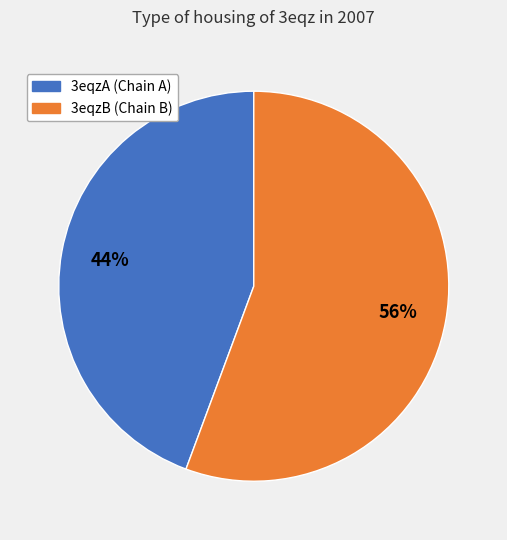

The 3eqzB (Chain B) slice represents 56% of the pie. True or false?

True